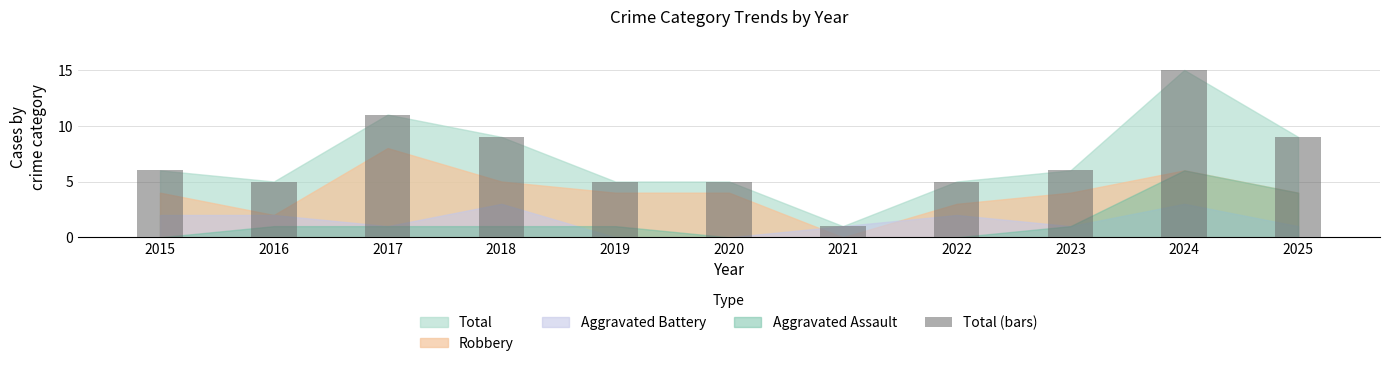

Which has a higher value, 2020 or 2015?

2015